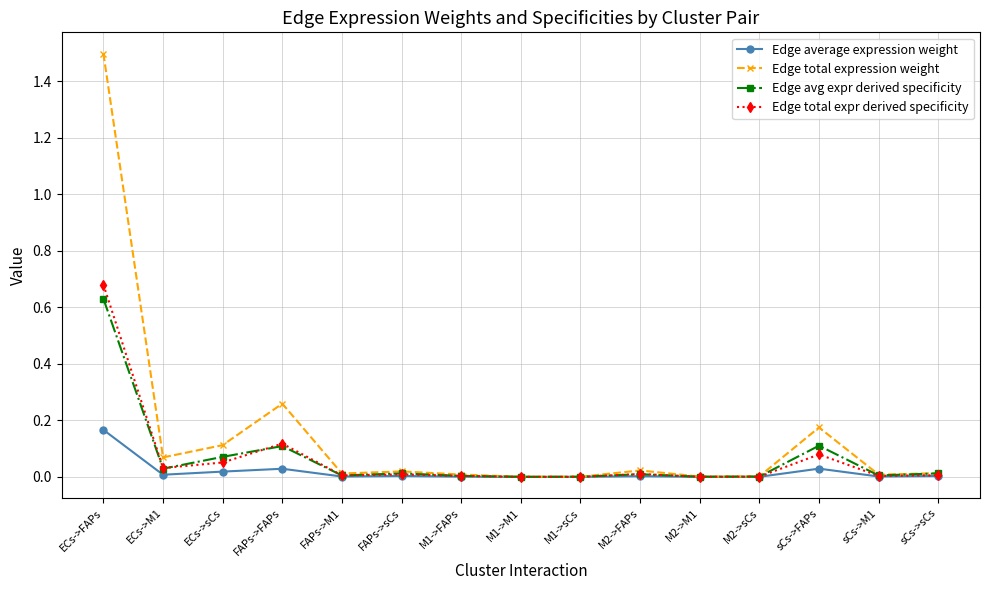

Which label corresponds to the largest value in the chart?

ECs->FAPs